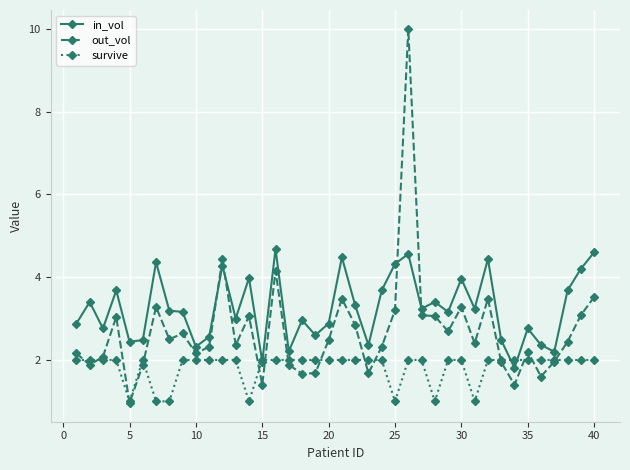

True or false: out_vol has more than 2 points higher than both neighbors.

True